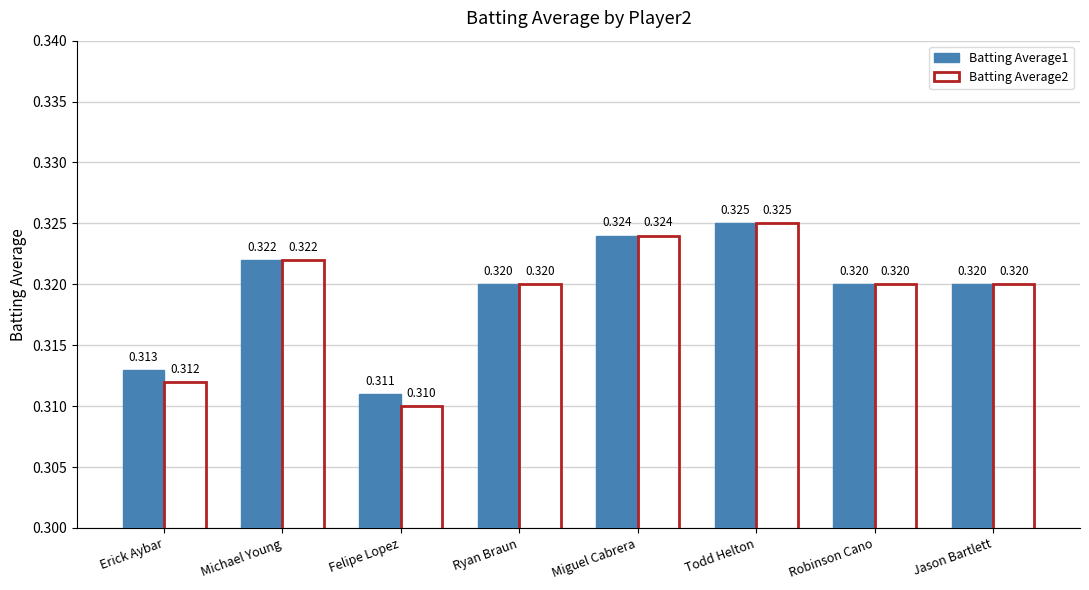

At which category does the chart reach its minimum across all series?

Felipe Lopez